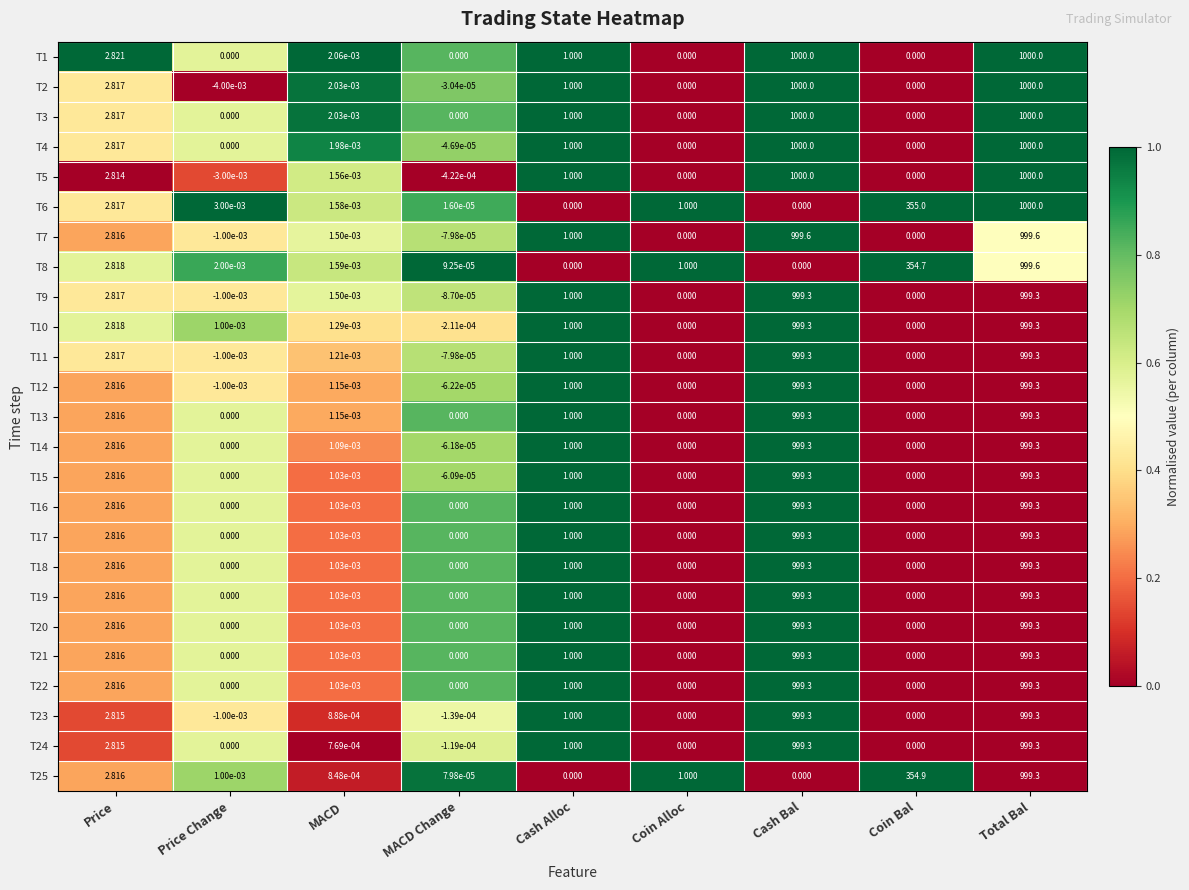

At which category is the sum across all series the highest?

Total Bal